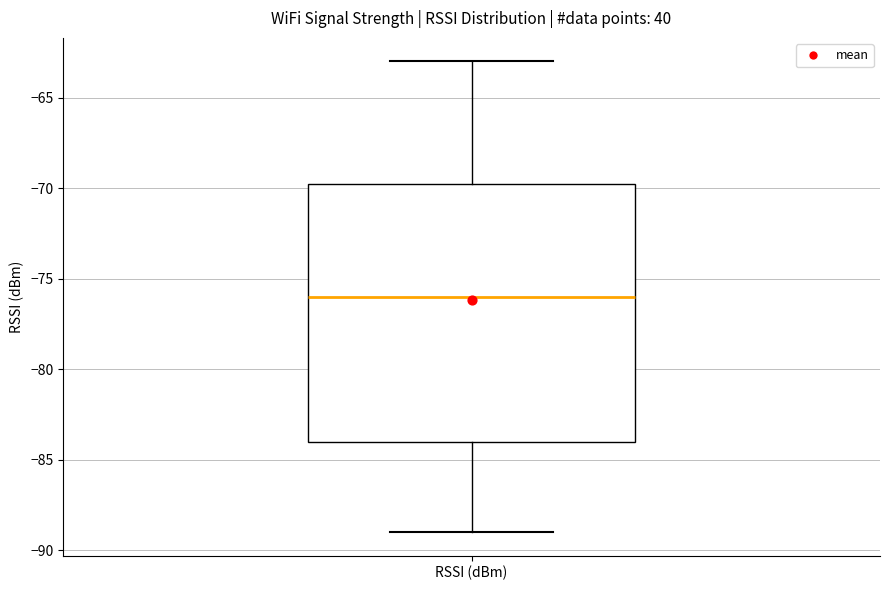

Transcribe this box plot: give where the median line is, the range the box spans, and where the two whiskers end, as read against the y-axis. The values are not printed on the chart, so give them approximately, as read against the axis.

median -76.0, box -84.0 to -69.5, whiskers -89.0 to -63.0